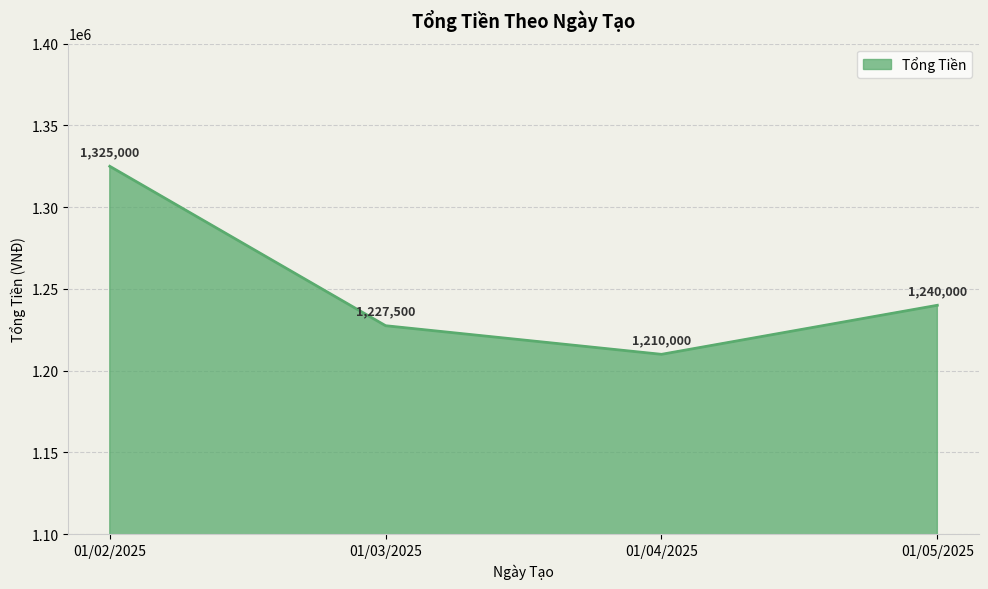

List the labels in order of value, smallest first.

01/04/2025, 01/03/2025, 01/05/2025, 01/02/2025